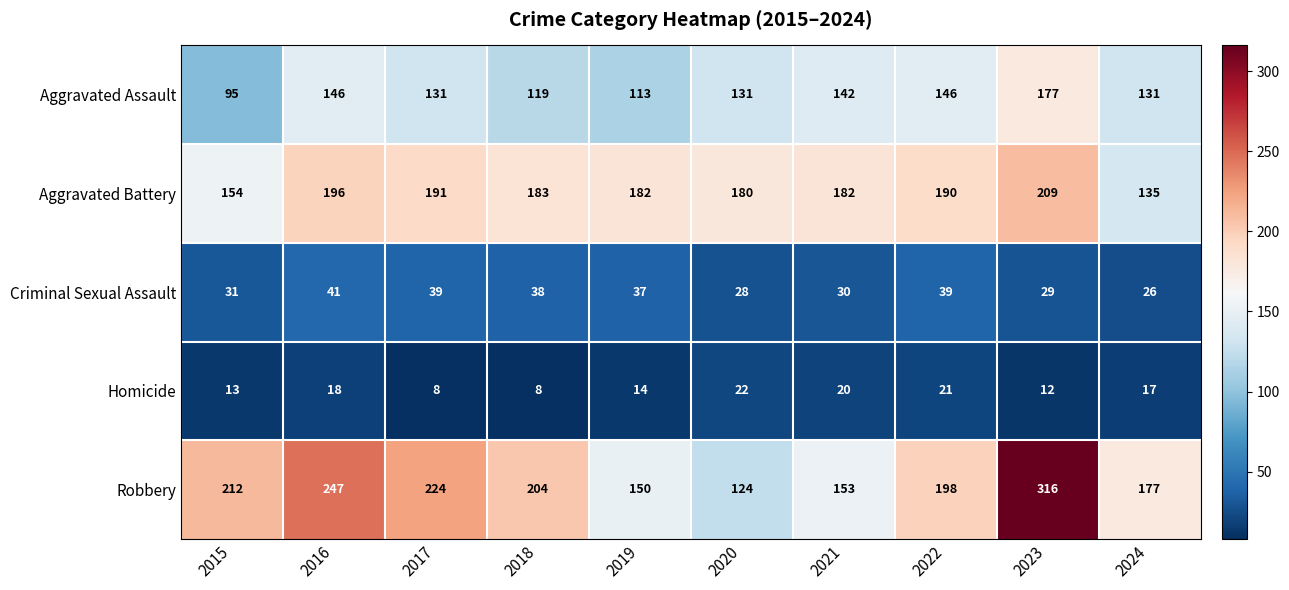

What is the total value across all series at 2018?

552